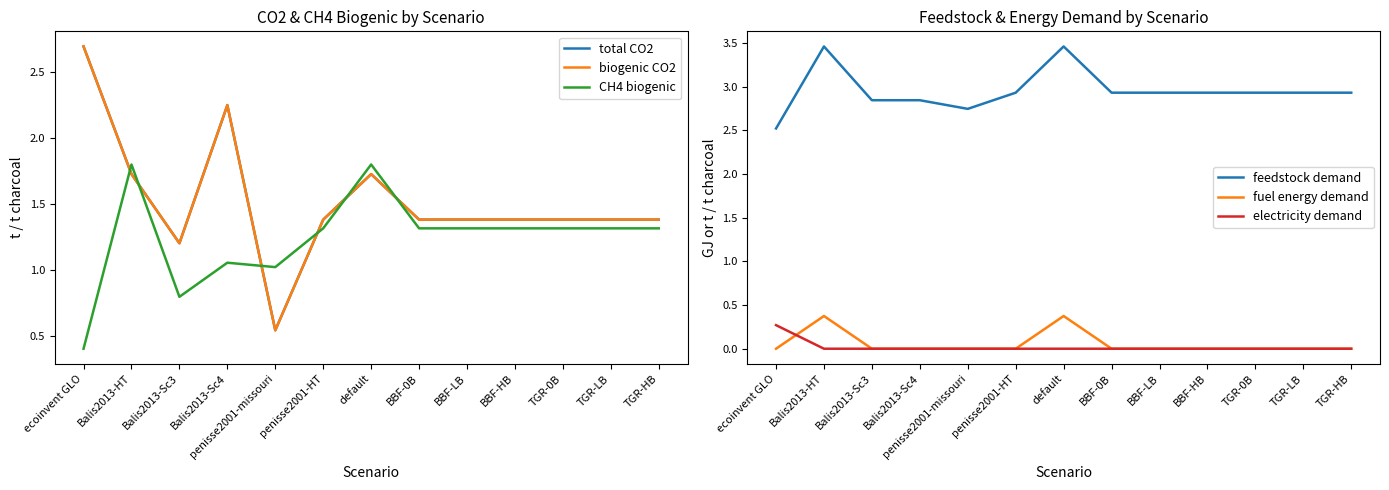

What is the difference between the second highest and second lowest values in the total CO2 series?

1.0